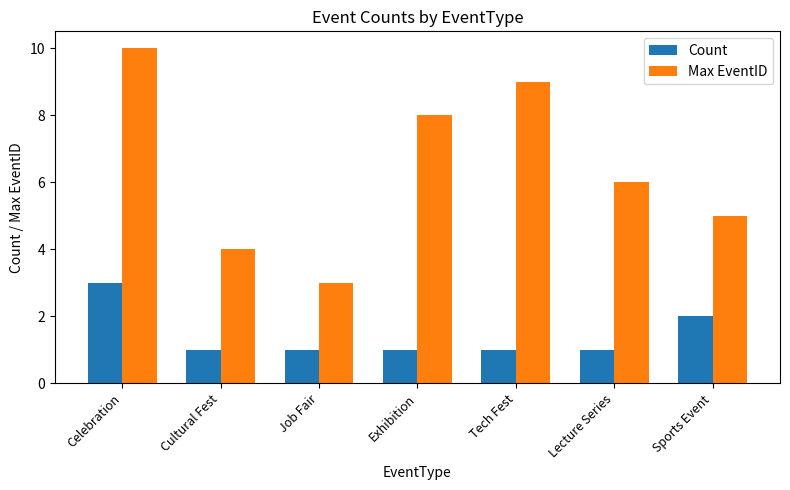

What is the highest value of the Max EventID series?

10